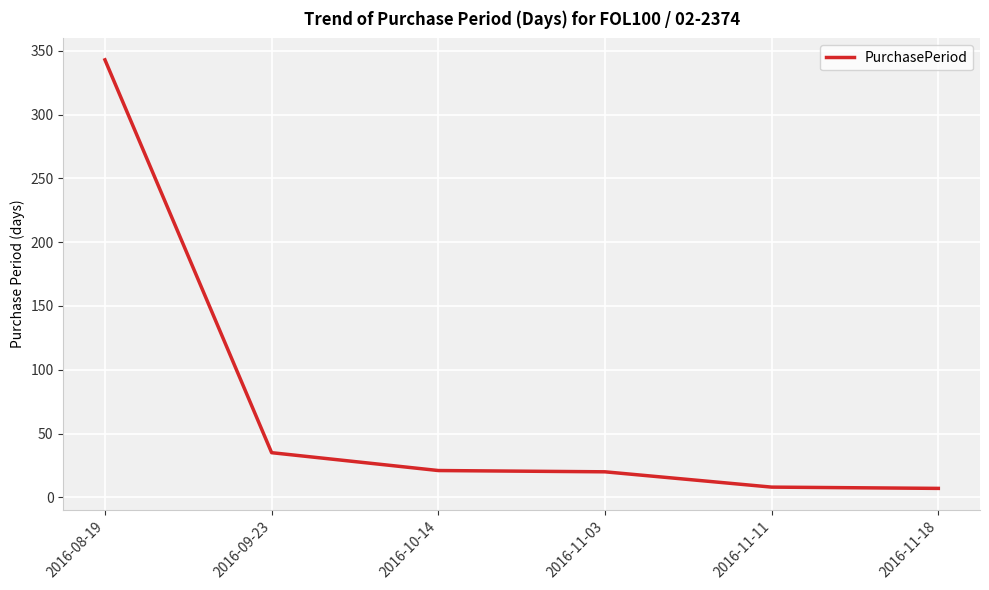

Where is the data nearest to the value 175?

2016-09-23